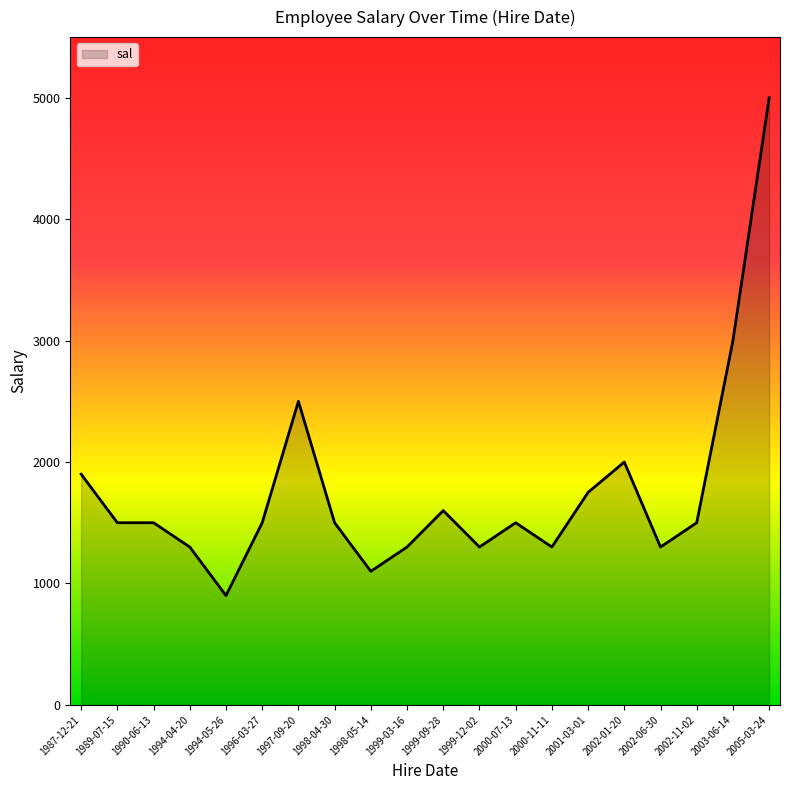

What is the maximum value shown in the chart?

5000